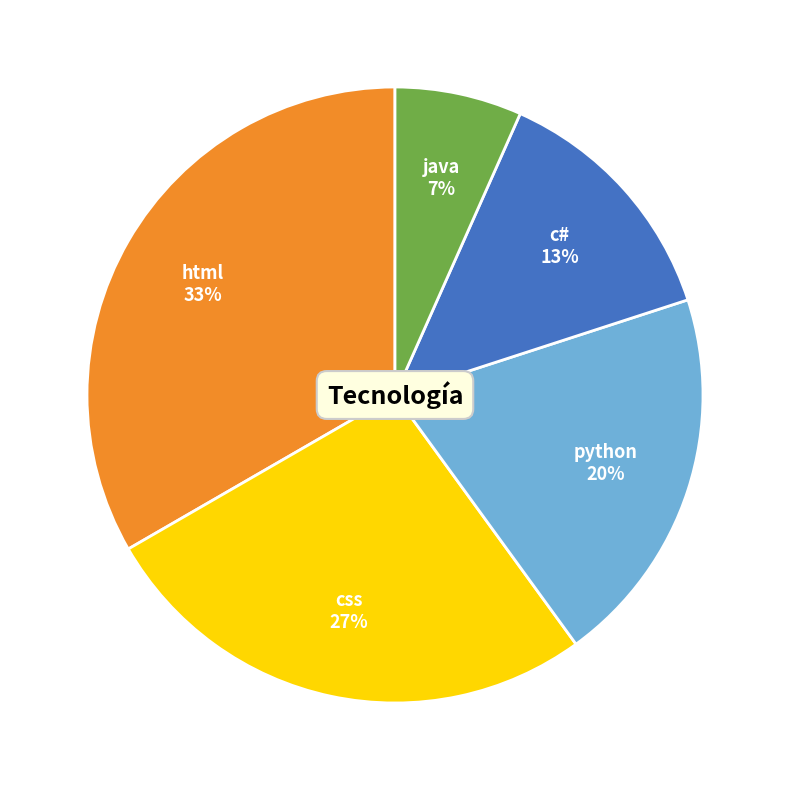

Combined, do java and python account for over 50%?

No